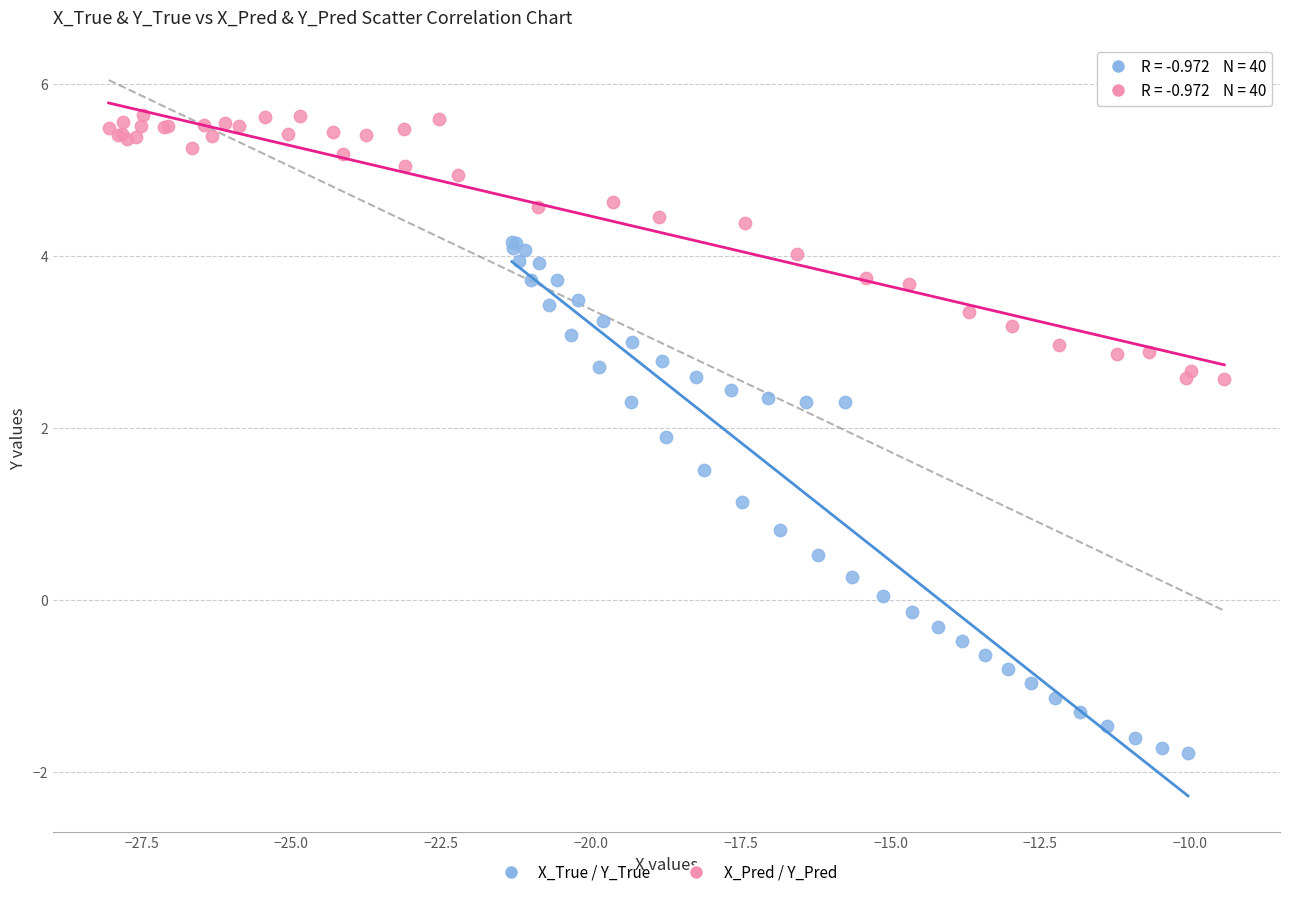

Which series has the largest Y range (max minus min)?

X_True / Y_True